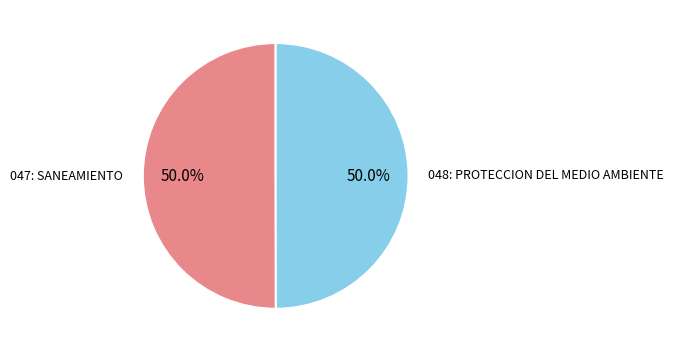

Count the number of slices in the pie.

2